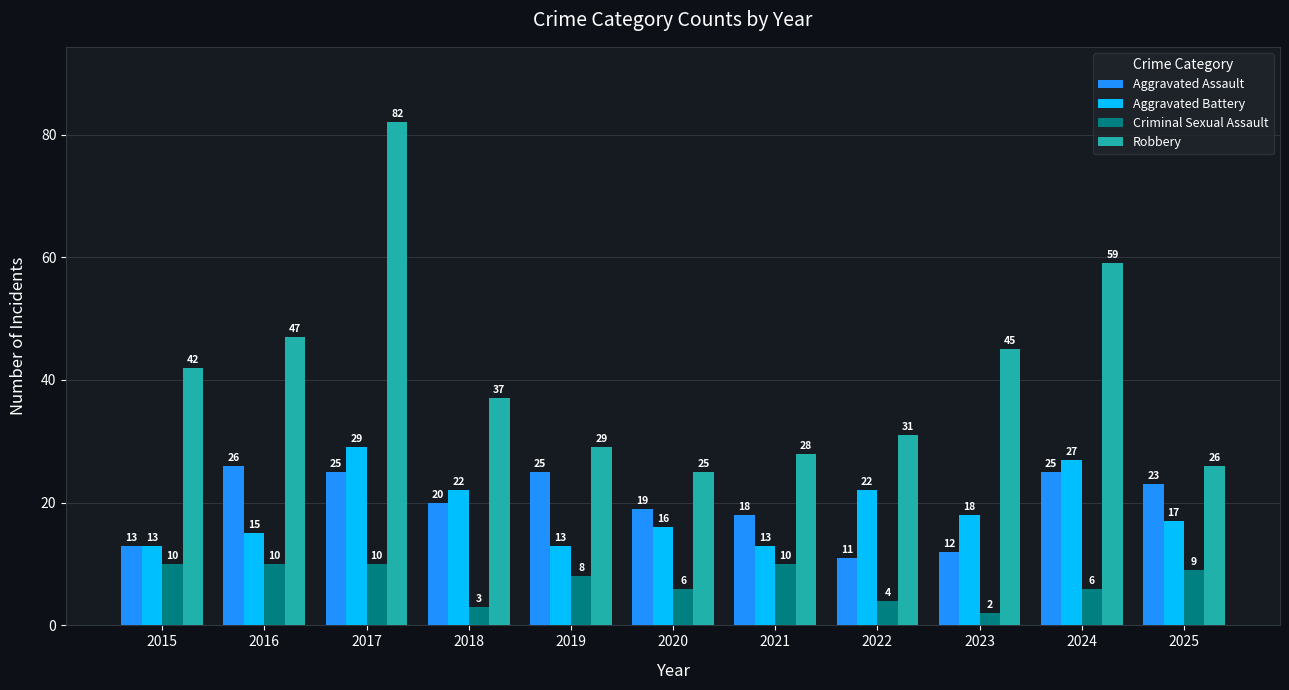

Which series has the largest total across all categories?

Robbery